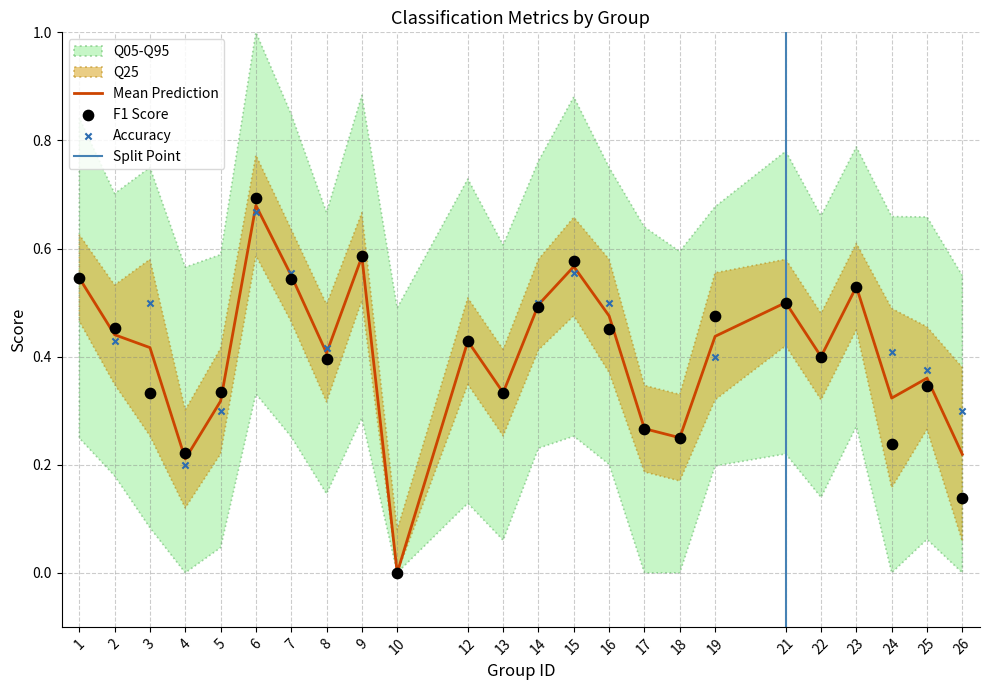

At which label does Mean Prediction reach its peak?

6